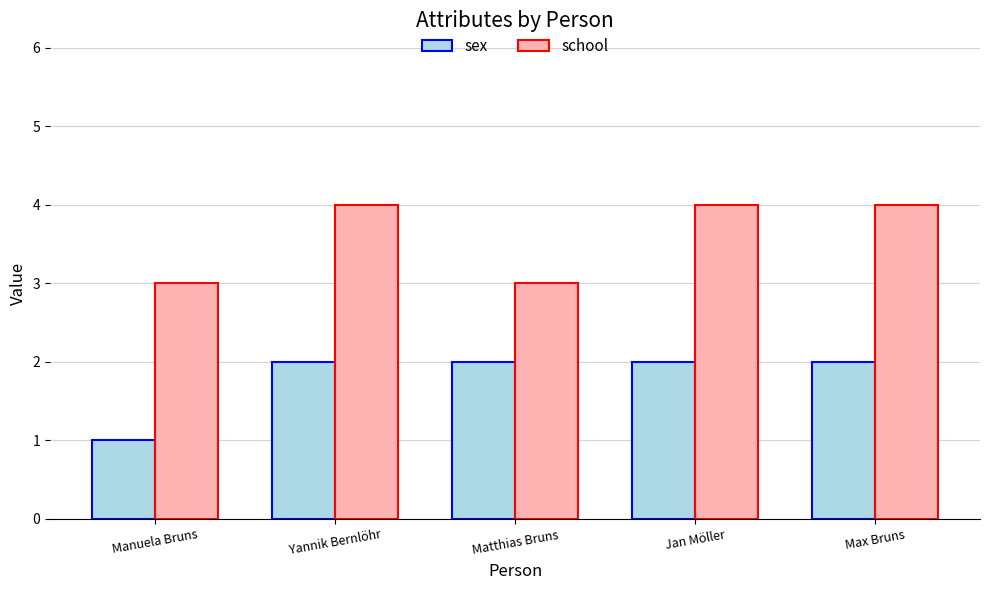

Which series changed the most between Yannik Bernlöhr and Matthias Bruns?

school